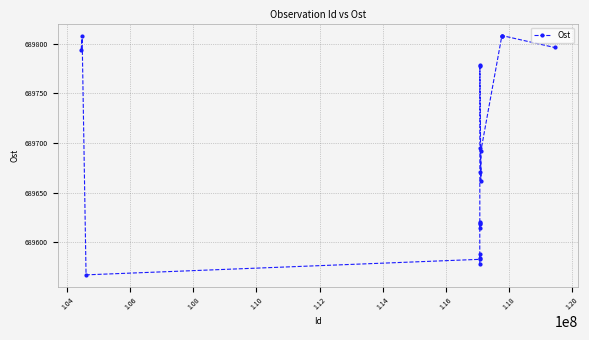

True or false: the data has more than 0 interior local peaks.

True